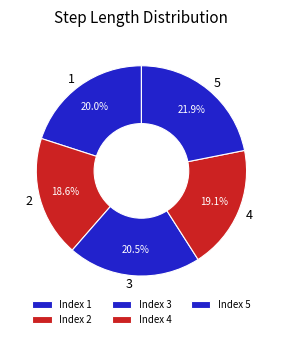

To the nearest percent, what is the difference between the largest and smallest slice percentages?

3%